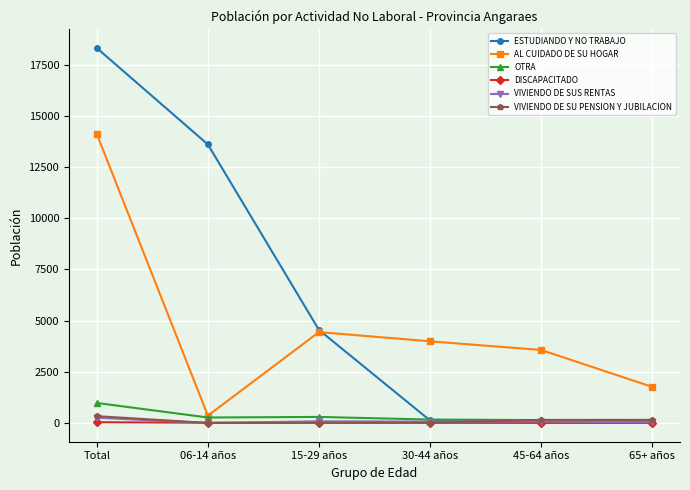

What is the label of the 3rd point from the left?

15-29 años